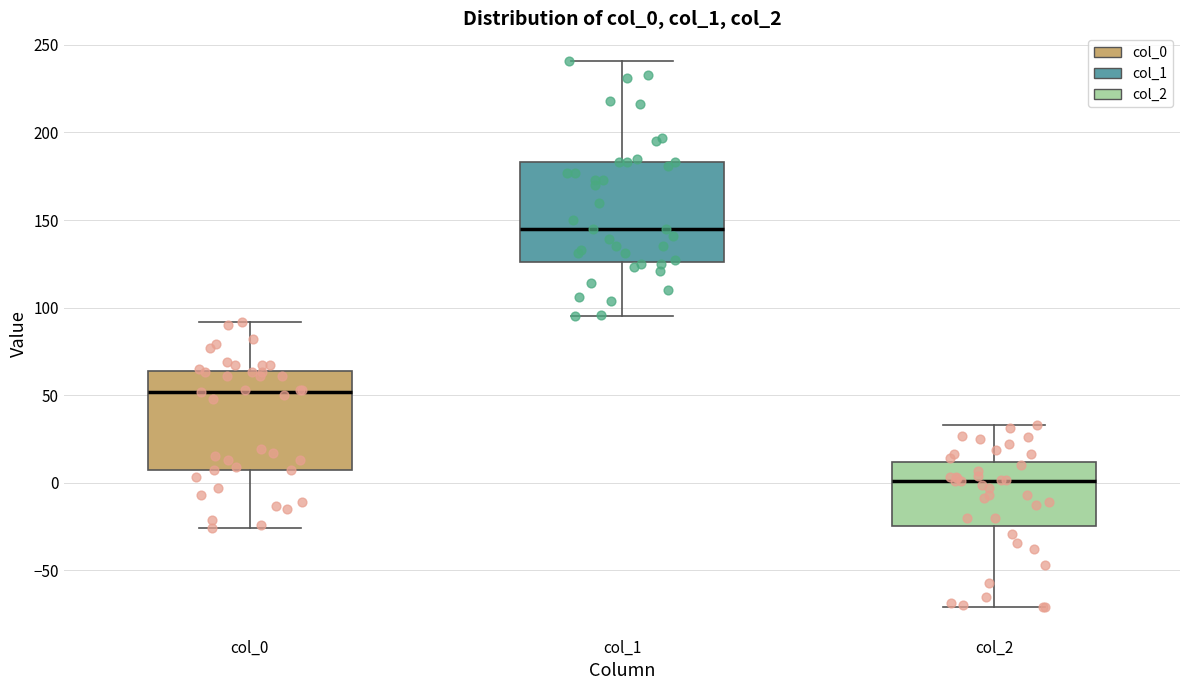

Where is the upper edge of the box for col_0 on the y-axis? The values are not printed on the chart, so give them approximately, as read against the axis.

65